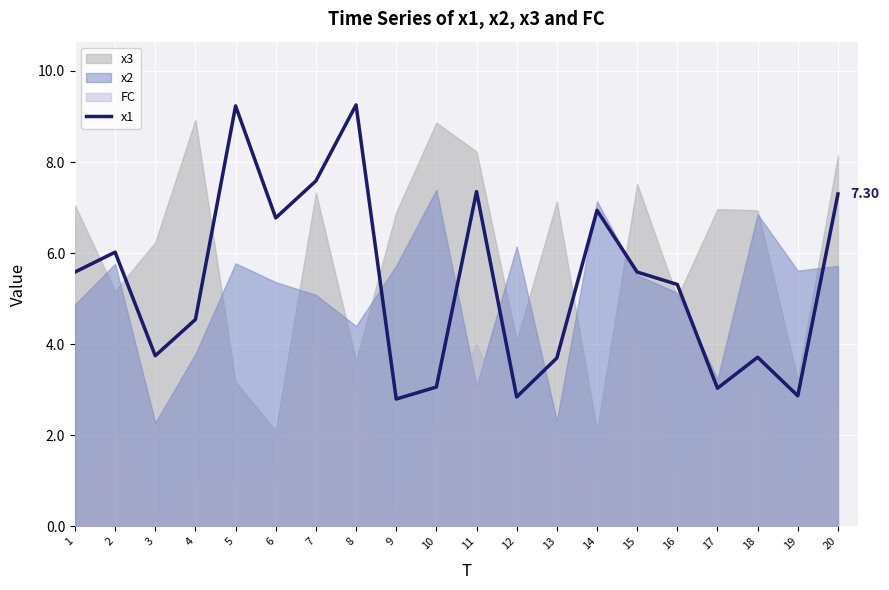

What is the maximum value shown in the chart?

9.3